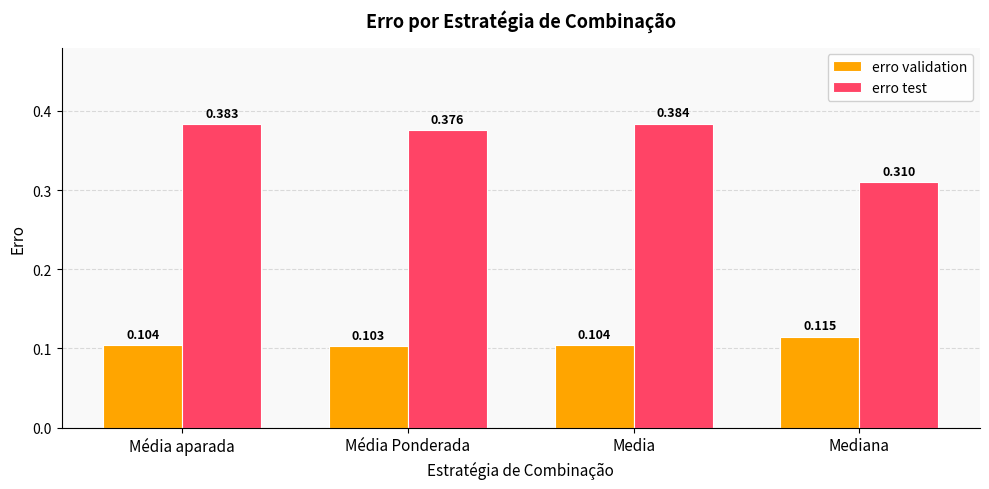

Is it true that erro test equals 0.2 at Mediana?

False